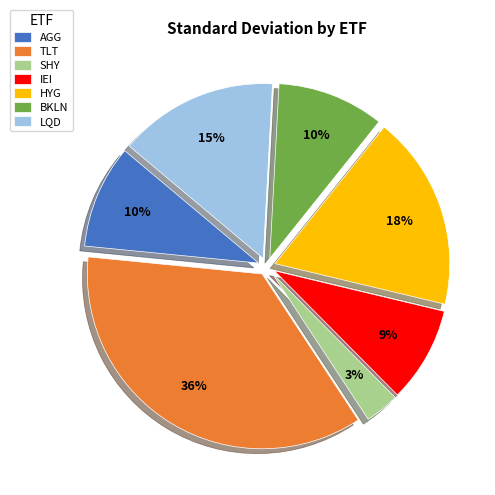

Which has a higher value, LQD or HYG?

HYG